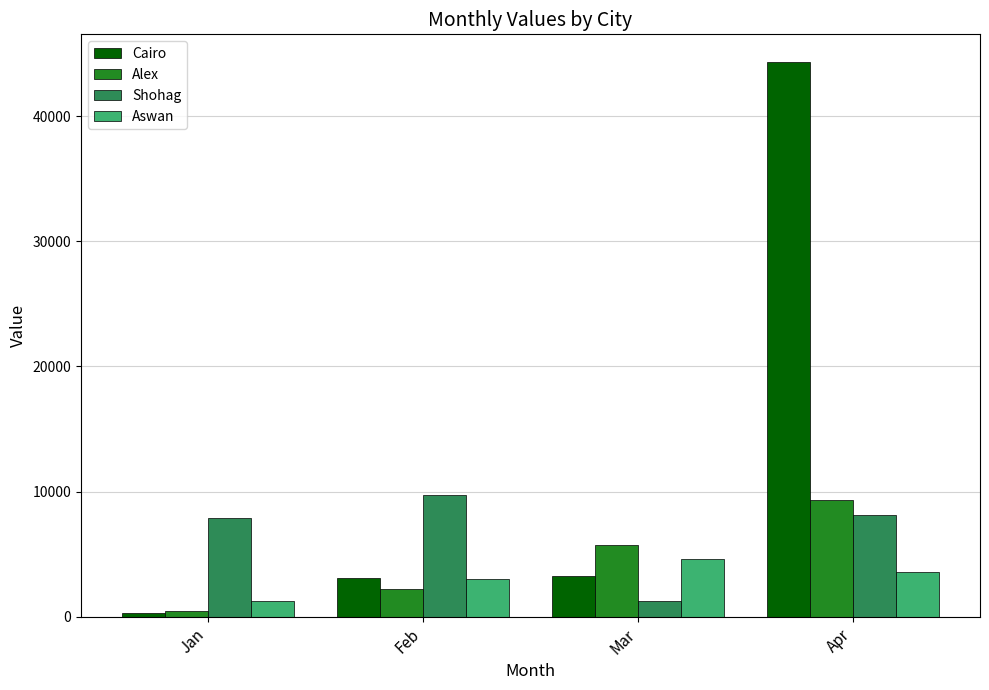

At how many categories does at least one series exceed 33930?

1